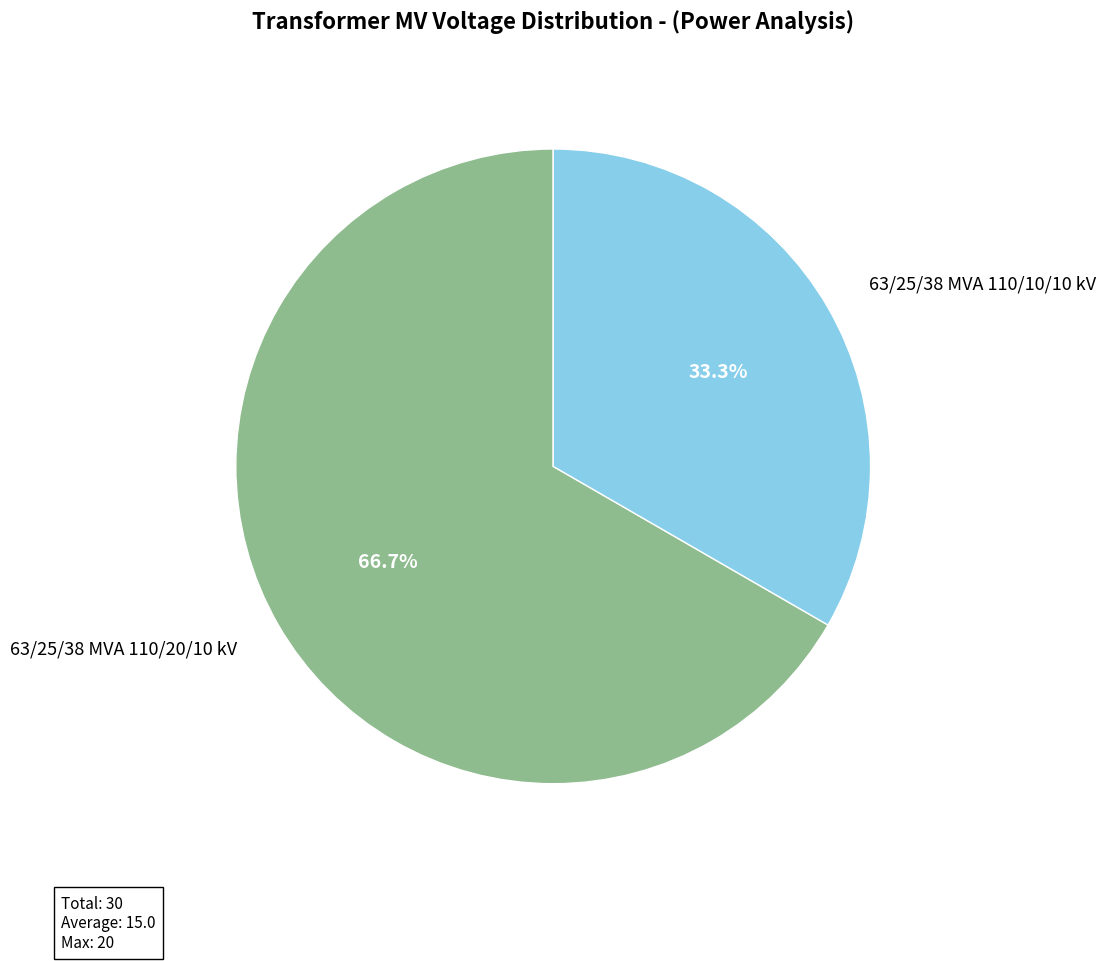

What percentage is the 63/25/38 MVA 110/20/10 kV slice, to the nearest percent?

67%